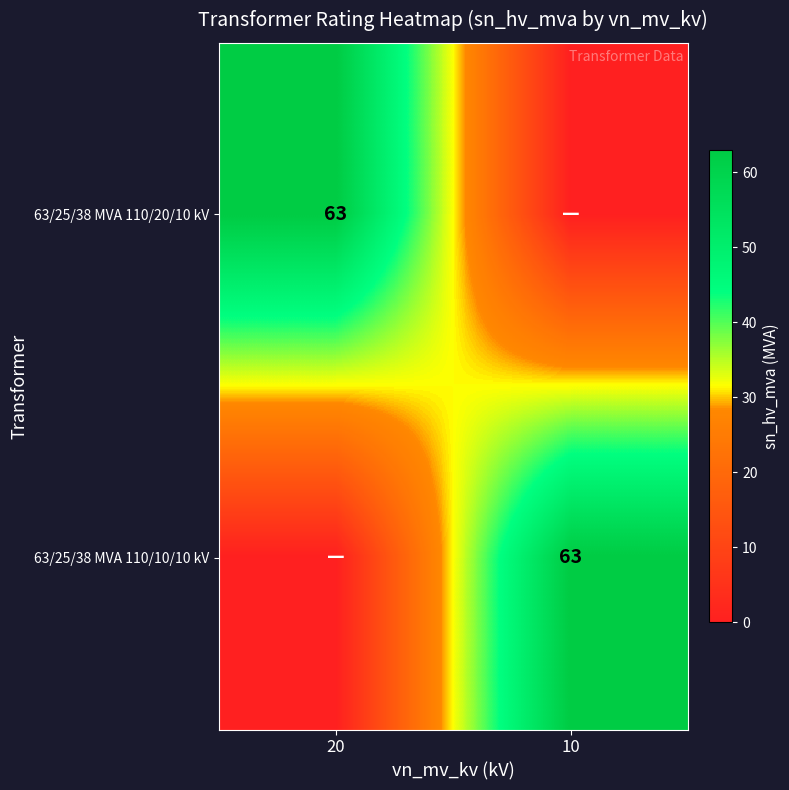

The value of 63/25/38 MVA 110/10/10 kV at 10 is 63. True or false?

True